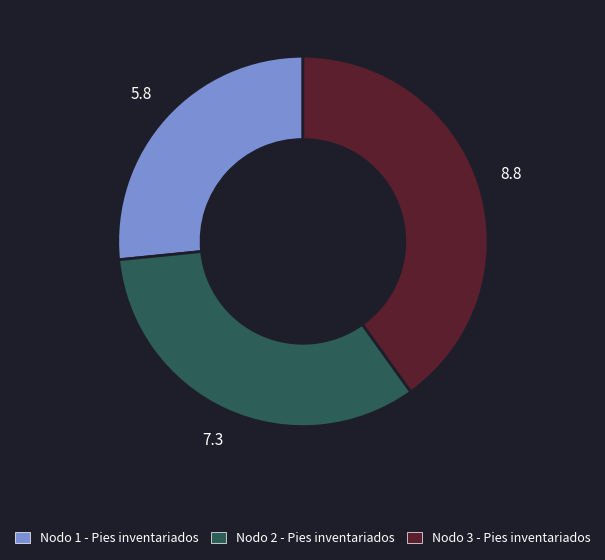

Does any single category account for the majority?

No